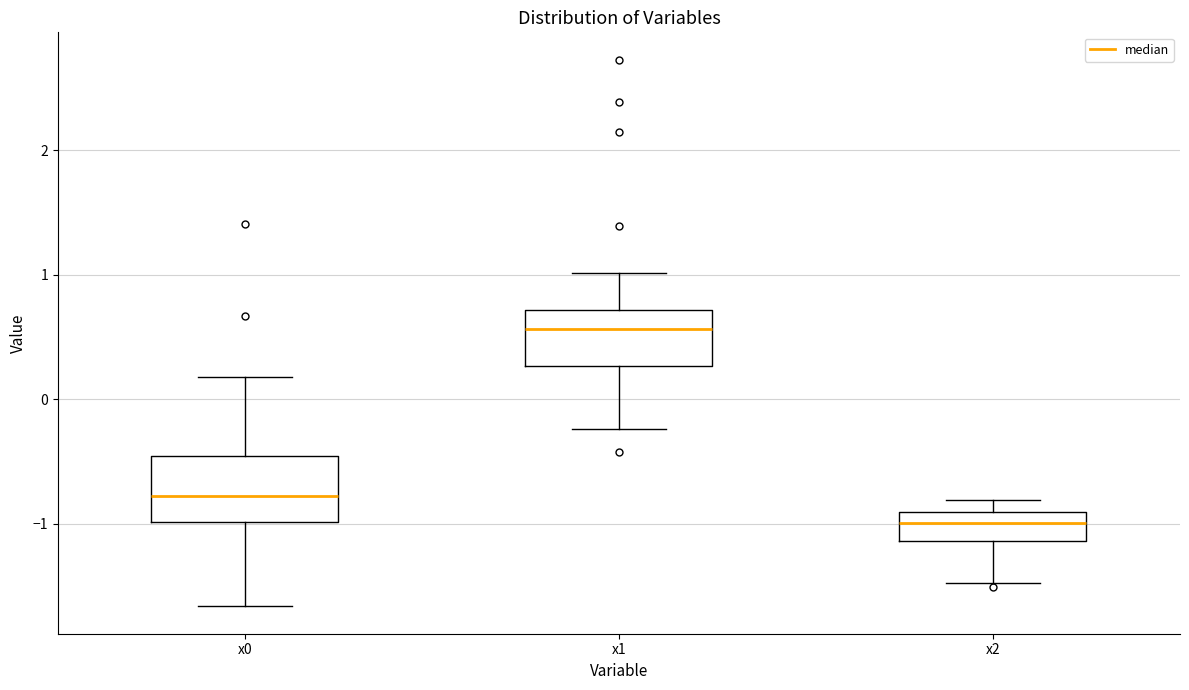

Reading left to right, transcribe this box plot: for each box, give where its median line is, the range the box spans, and where its two whiskers end, as read against the y-axis. The values are not printed on the chart, so give them approximately, as read against the axis.

x0: median -0.8, box -1.0 to -0.5, whiskers -1.7 to 0.2
x1: median 0.6, box 0.3 to 0.7, whiskers -0.2 to 1.0
x2: median -1.0, box -1.1 to -0.9, whiskers -1.5 to -0.8